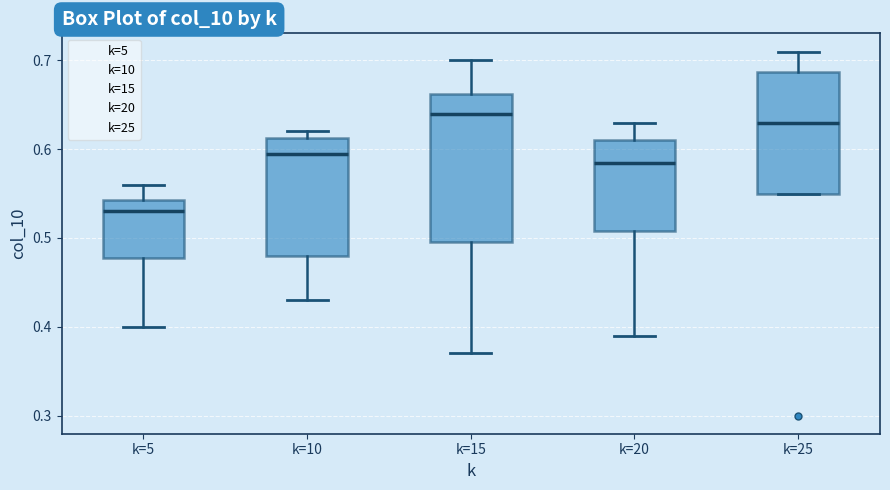

Reading left to right, read every box against the y-axis: the position of its median line, the range the box covers, and the ends of its whiskers. The values are not printed on the chart, so give them approximately, as read against the axis.

k=5: median 0.53, box 0.48 to 0.54, whiskers 0.40 to 0.56
k=10: median 0.60, box 0.48 to 0.61, whiskers 0.43 to 0.62
k=15: median 0.64, box 0.50 to 0.66, whiskers 0.37 to 0.70
k=20: median 0.59, box 0.51 to 0.61, whiskers 0.39 to 0.63
k=25: median 0.63, box 0.55 to 0.69, whiskers 0.55 to 0.71